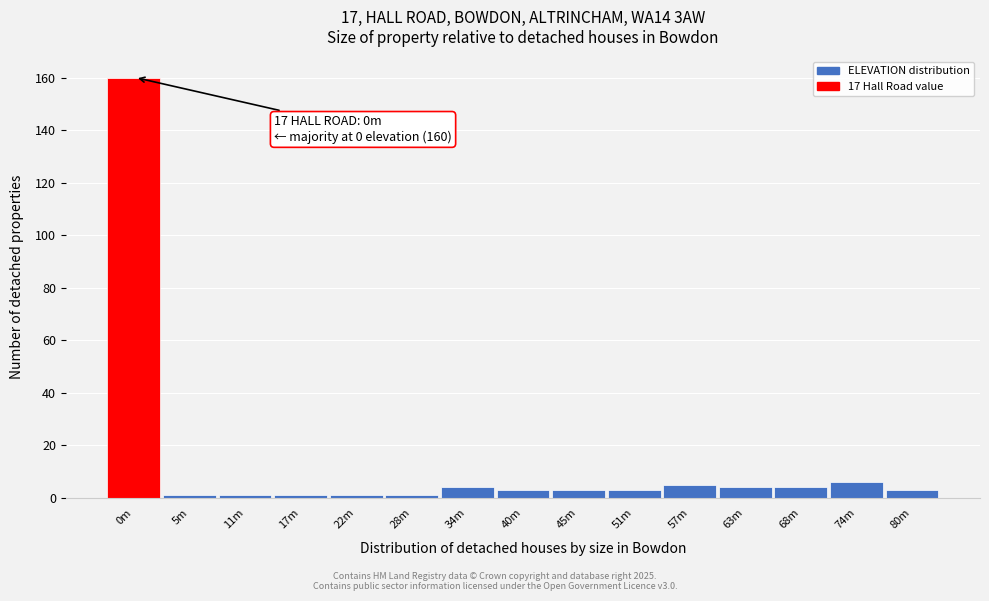

Reading left to right, list all the values displayed in this chart.

0m=160	5m=1	11m=1	17m=1	22m=1	28m=1	34m=4	40m=3	45m=3	51m=3	57m=5	63m=4	68m=4	74m=6	80m=3